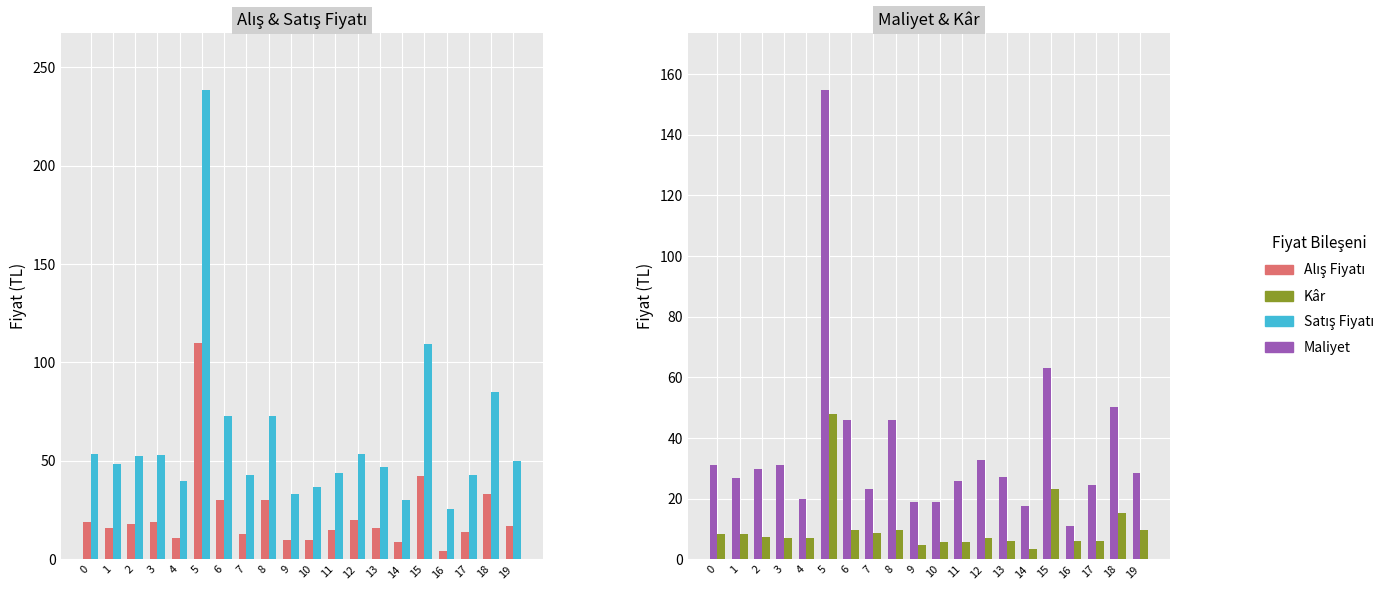

What is the total value across all series at 13?

95.8